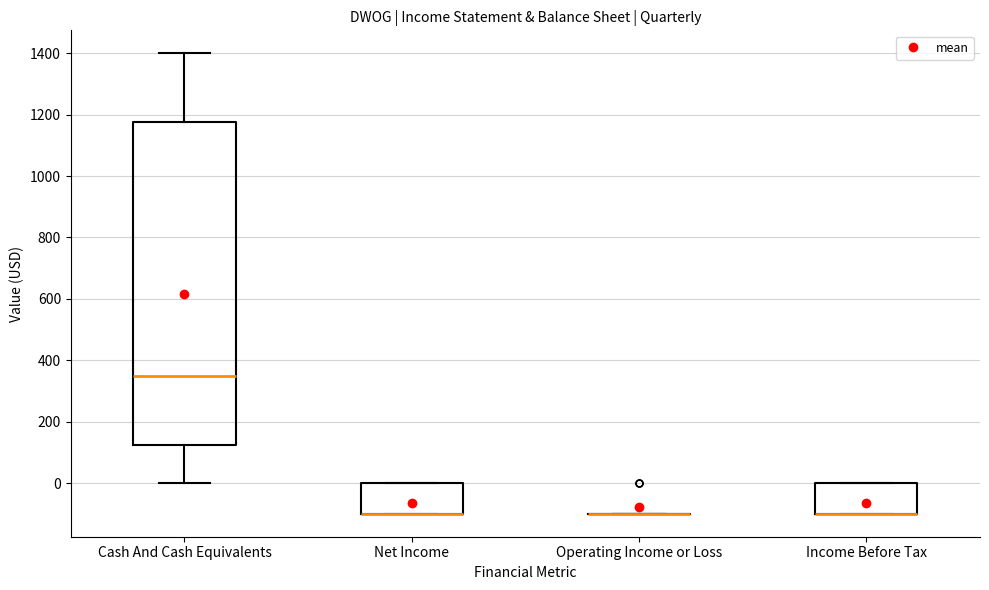

Reading left to right, transcribe this box plot: for each box, give where its median line is, the range the box spans, and where its two whiskers end, as read against the y-axis. The values are not printed on the chart, so give them approximately, as read against the axis.

Cash And Cash Equivalents: median 360, box 120 to 1180, whiskers 0 to 1400
Net Income: median -100 (drawn on the box's lower edge), box -100 to 0, whiskers -100 to 0
Operating Income or Loss: box collapsed to a line at -100, whiskers -100 to -100
Income Before Tax: median -100 (drawn on the box's lower edge), box -100 to 0, whiskers -100 to 0